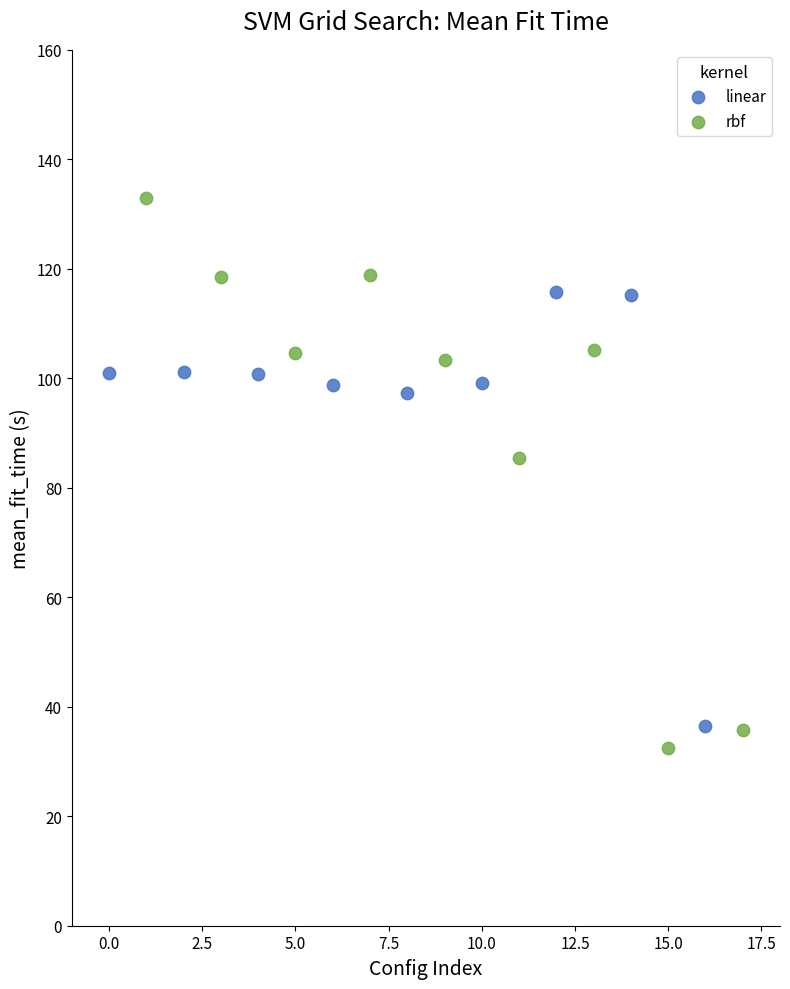

Which series reaches the maximum Y coordinate?

rbf